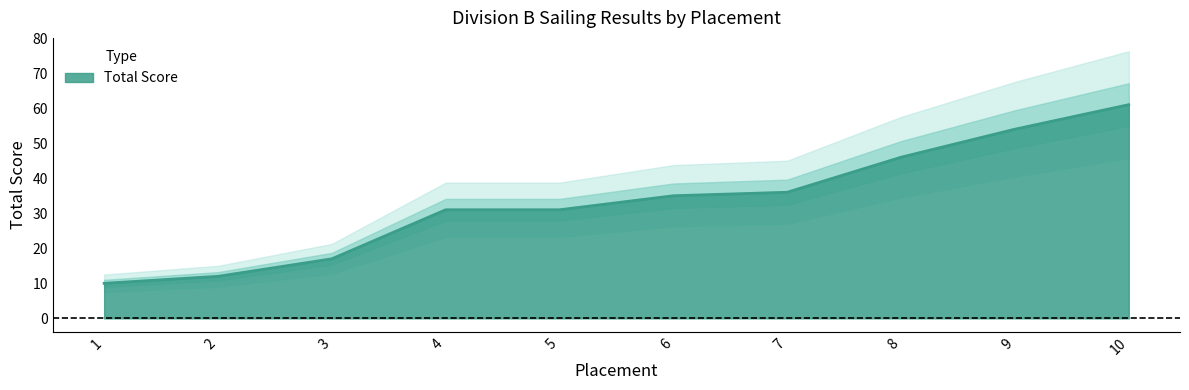

Which has a higher value, 10 or 7?

10